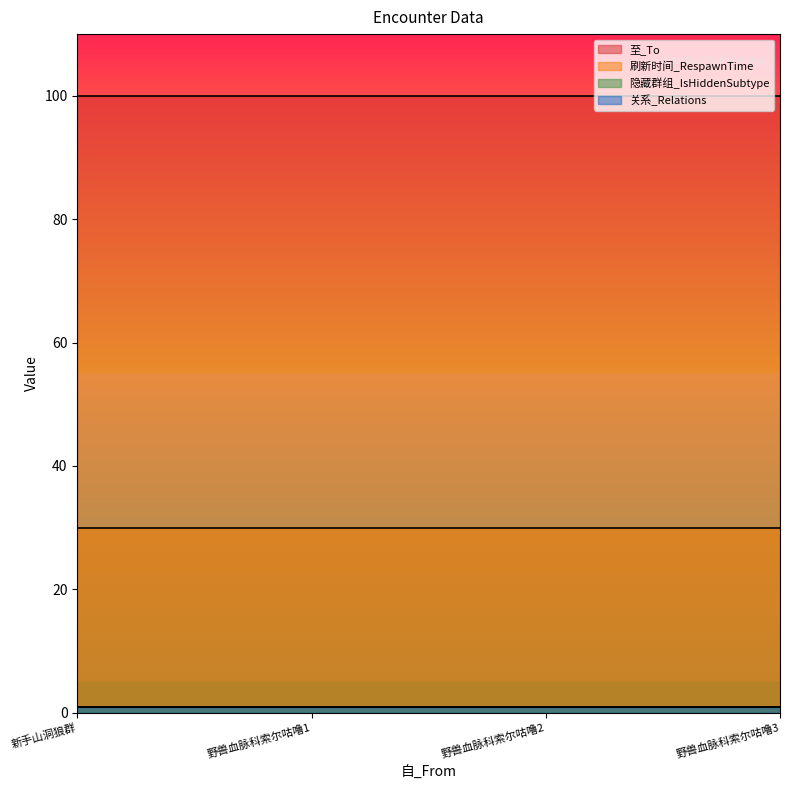

Read the 刷新时间_RespawnTime value at 野兽血脉科索尔咕噜1.

30